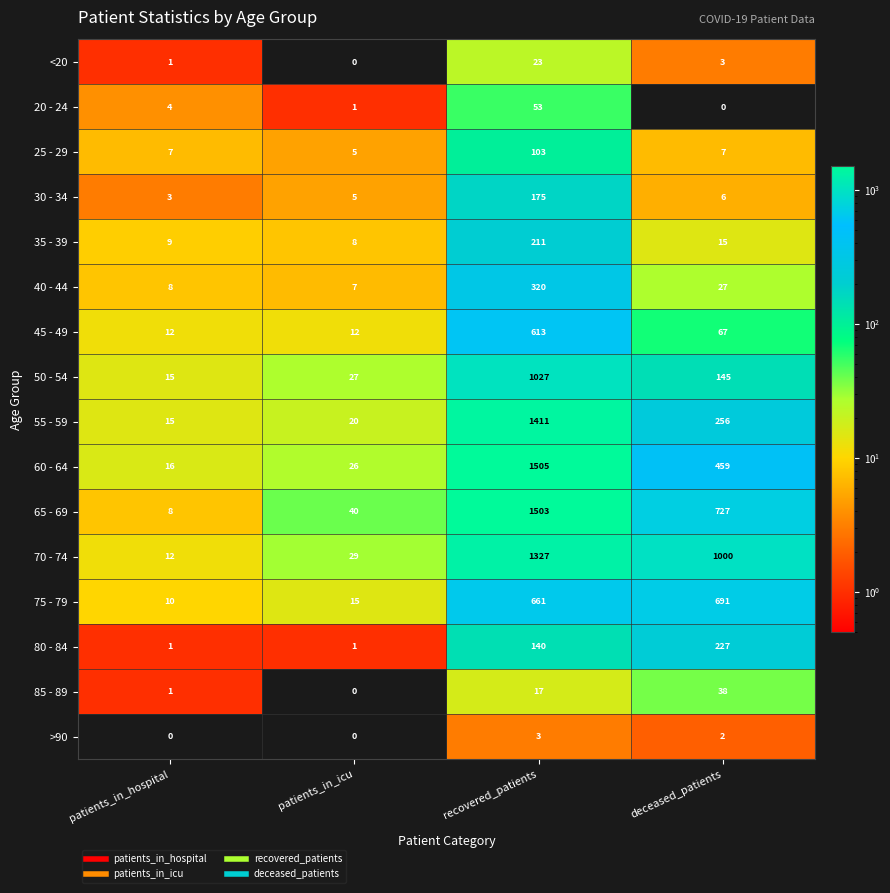

True or false: 20 - 24 has a value of 53 at recovered_patients.

True